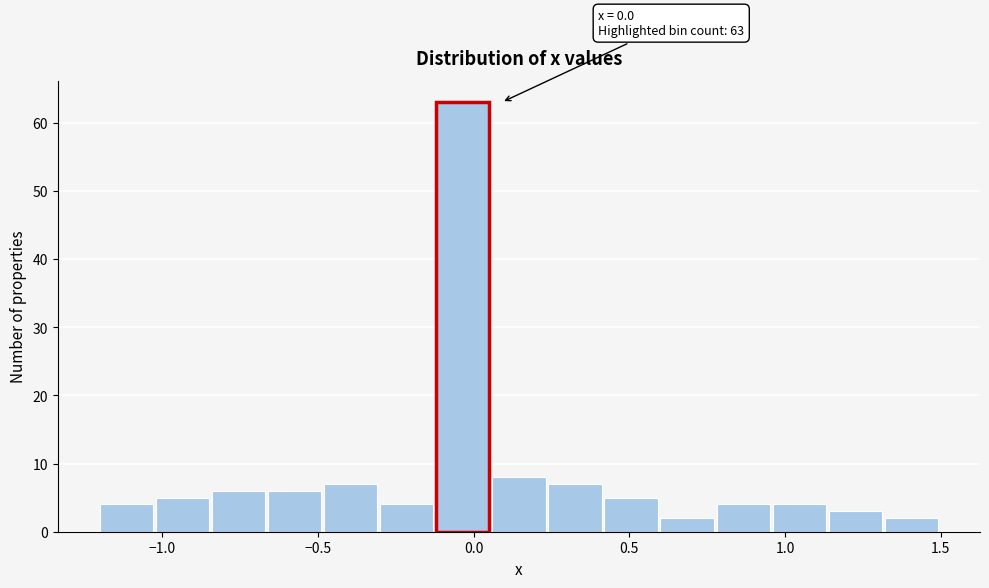

Read against the x-axis, roughly where is the centre of the tallest bar?

-0.05